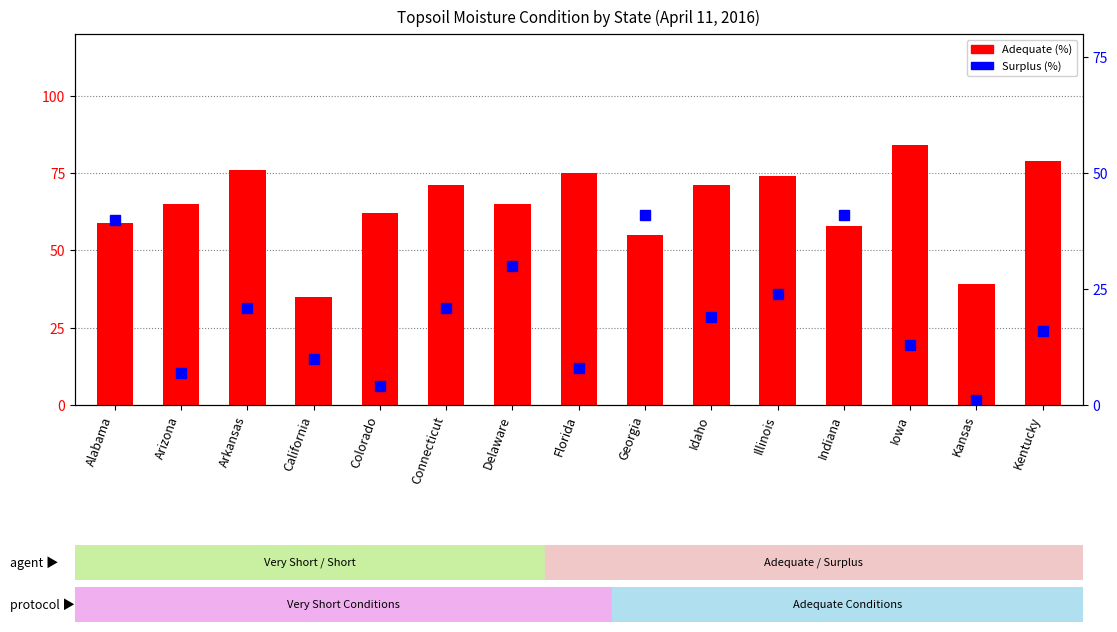

At which category is the sum across all series the highest?

Alabama